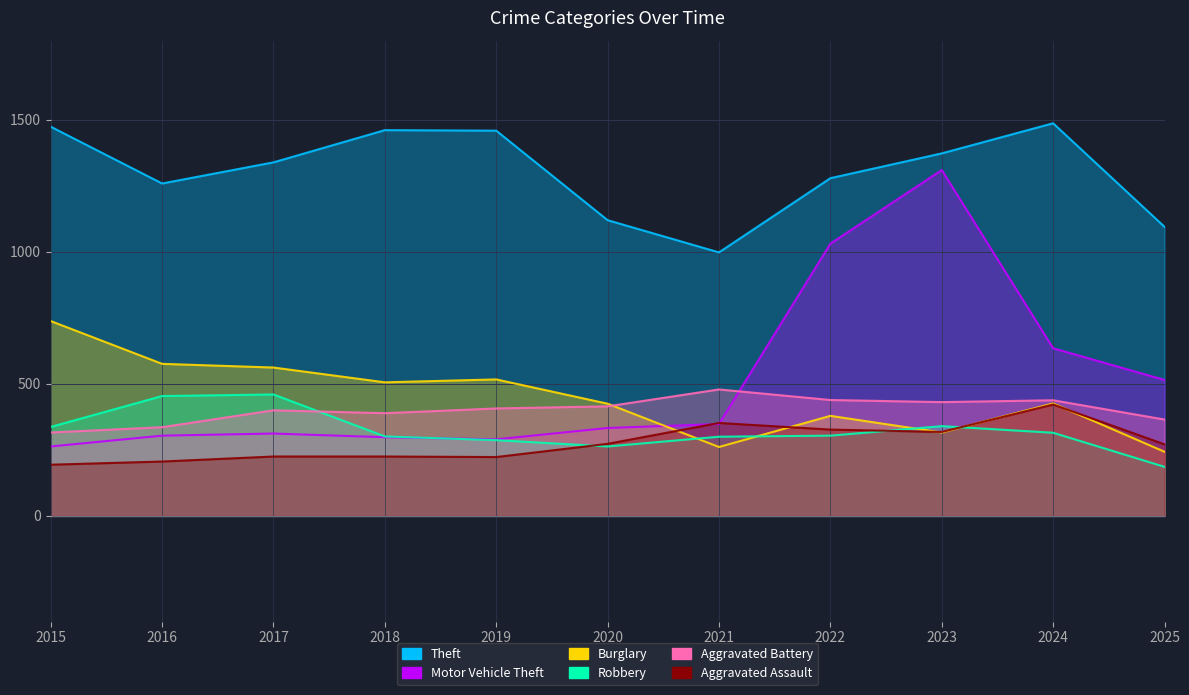

What is the sum of all Burglary values?

4949